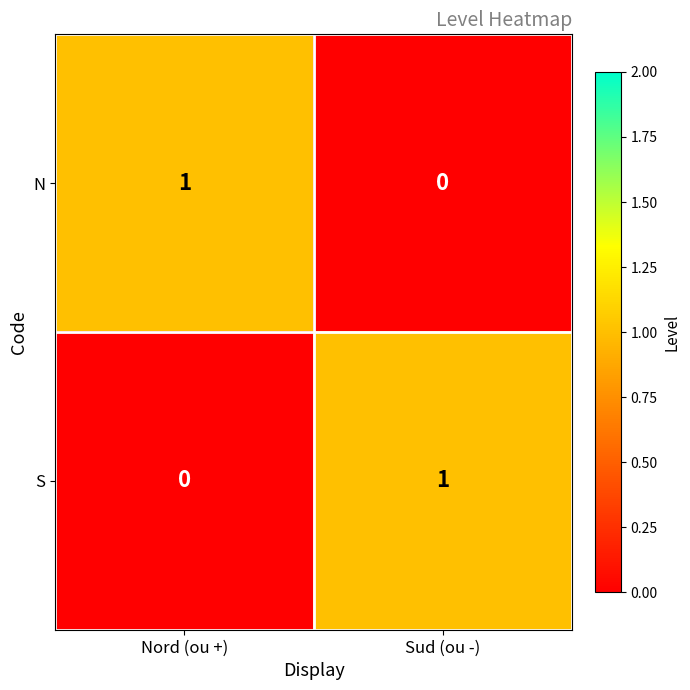

Reading left to right, list all the values displayed in this chart.

N: 1	0
S: 0	1